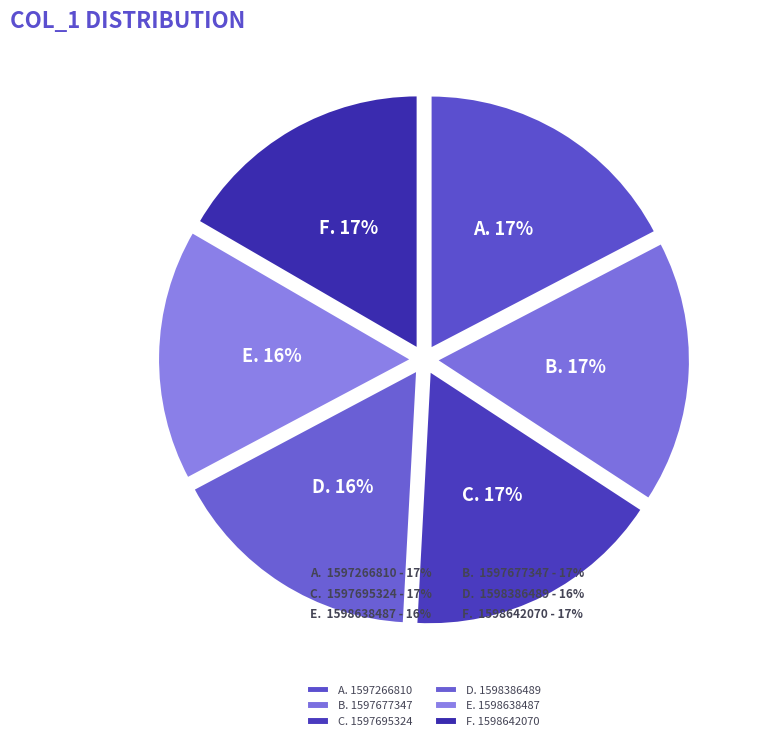

The 1598638487 slice represents 25% of the pie. True or false?

False